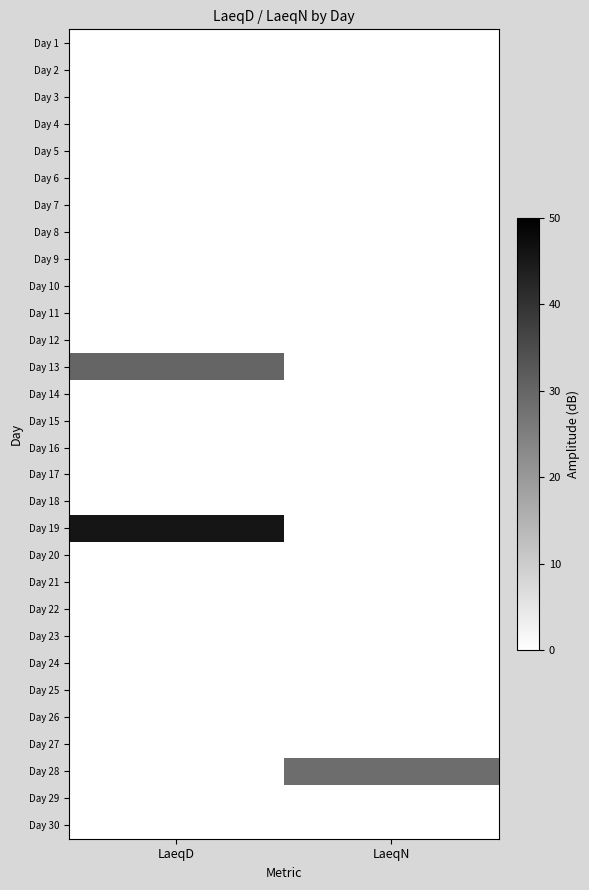

Which series has the largest range (max minus min)?

Day 19